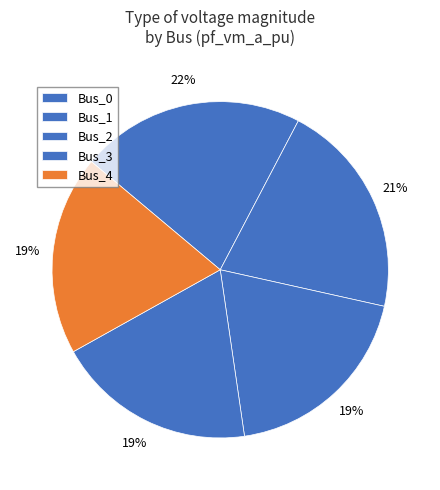

The Bus_2 slice represents 19% of the pie. True or false?

True